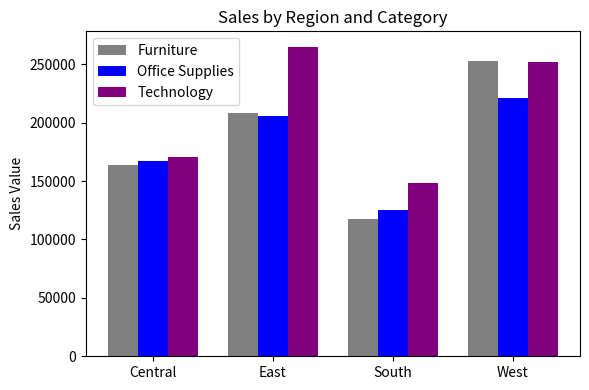

Reading right to left, transcribe all the data shown in this chart.

Furniture: 252612.7	117298.7	208291.2	163797.2
Office Supplies: 220853.2	125651.3	205516.1	167026.4
Technology: 251991.8	148771.9	264974.0	170416.3